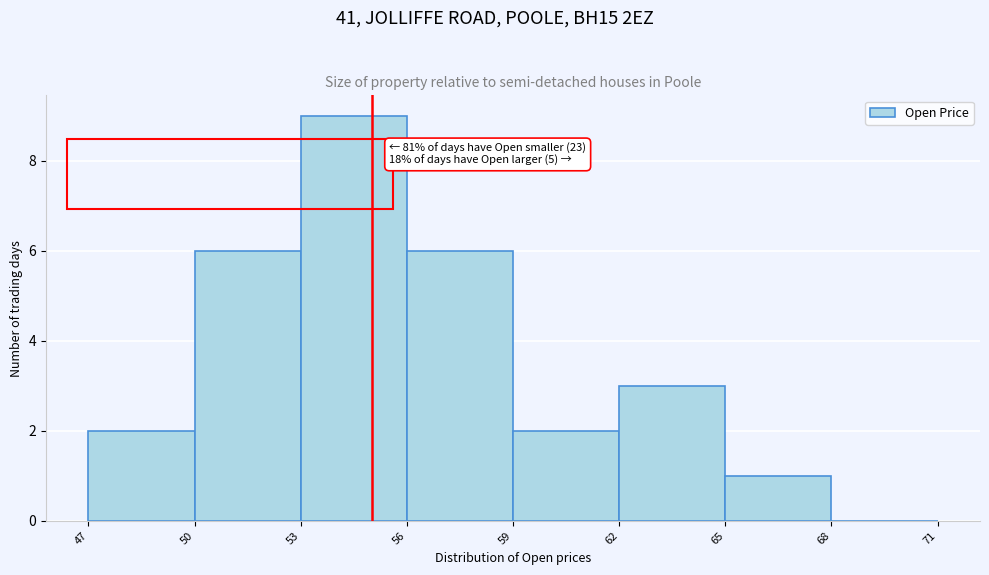

Which range on the x-axis has the tallest bar?

53 to 56